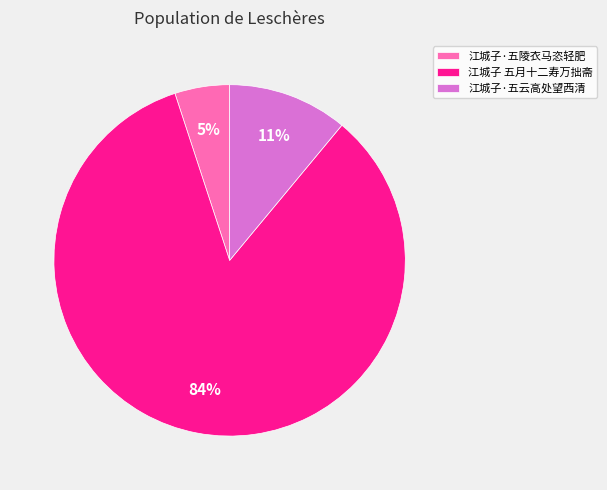

To the nearest percent, what is the average slice percentage?

33%